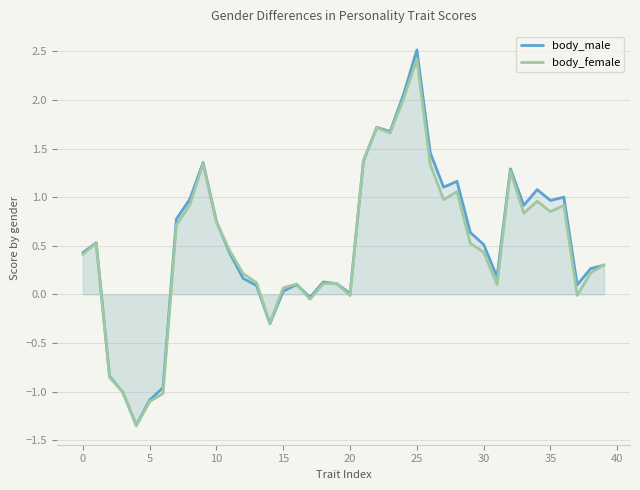

The body_male series shows 0.3 at 38. True or false?

True